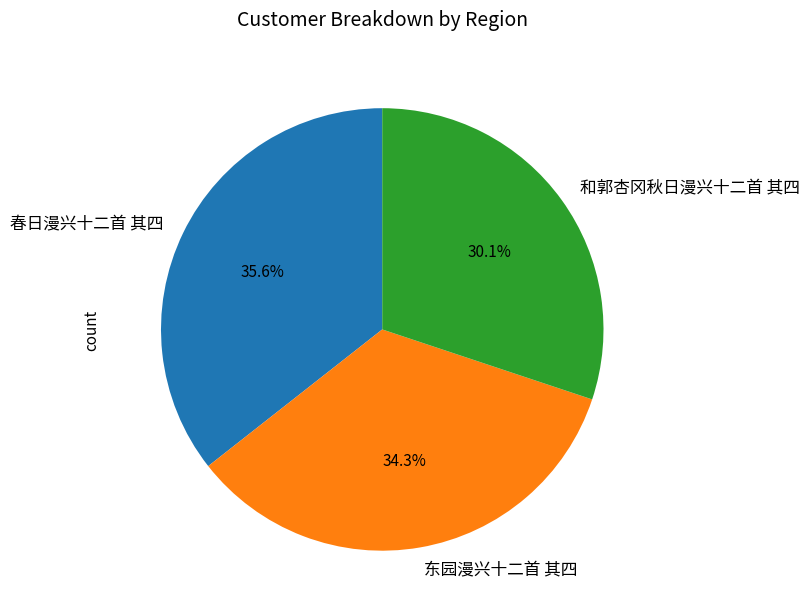

Which slice is the largest?

春日漫兴十二首 其四